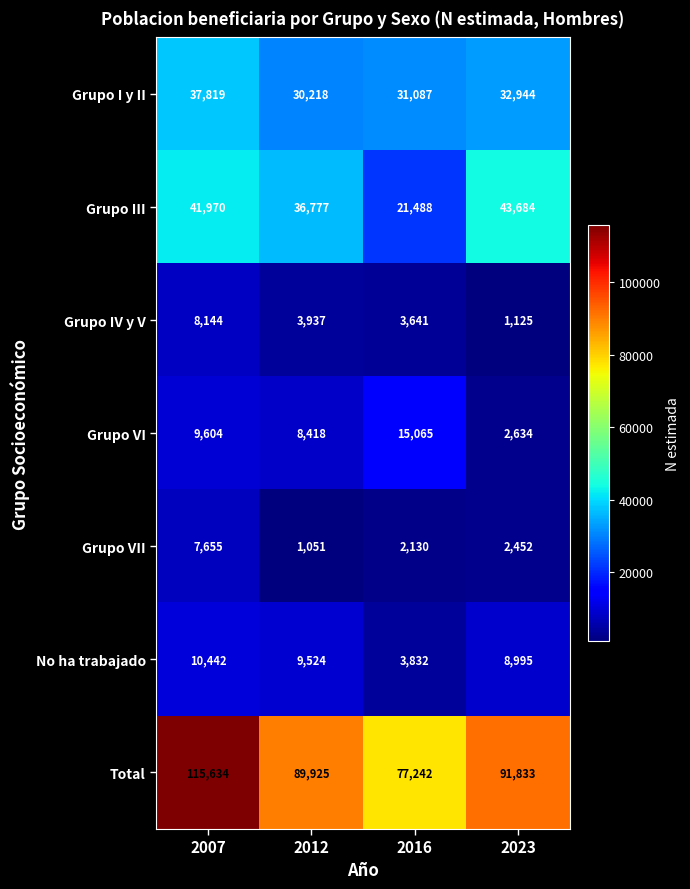

What is the sum of all No ha trabajado values?

32793